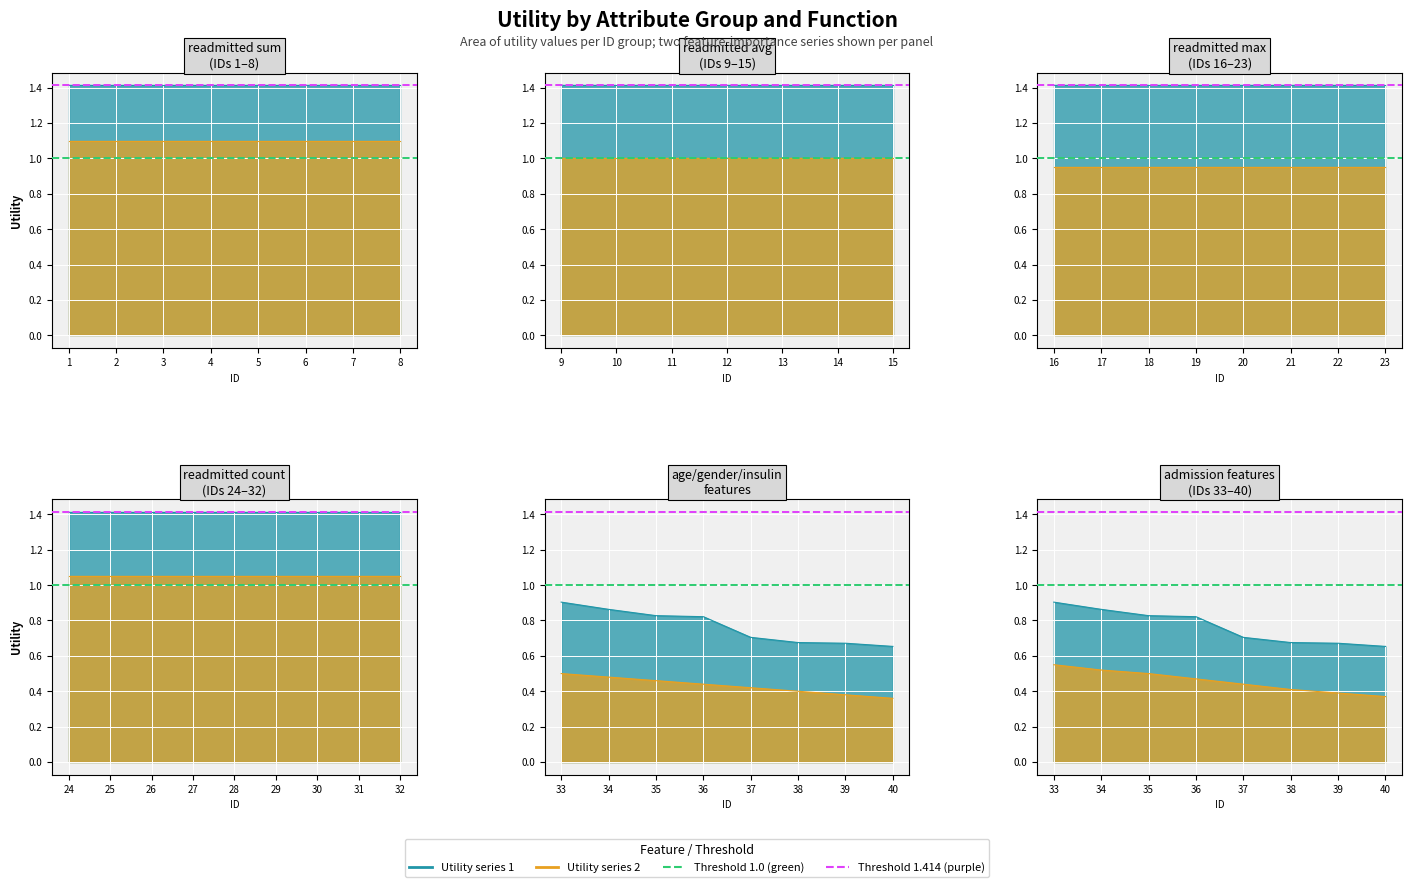

What is the difference between the maximum and minimum values?

0.3